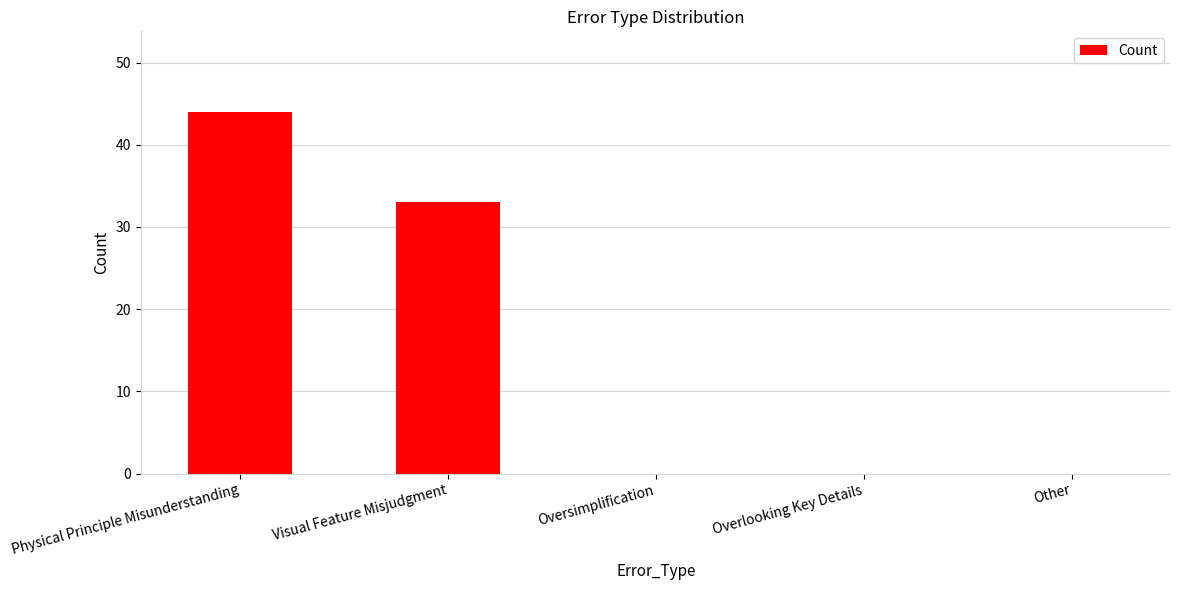

Count the values in the range 0 to 33.

4